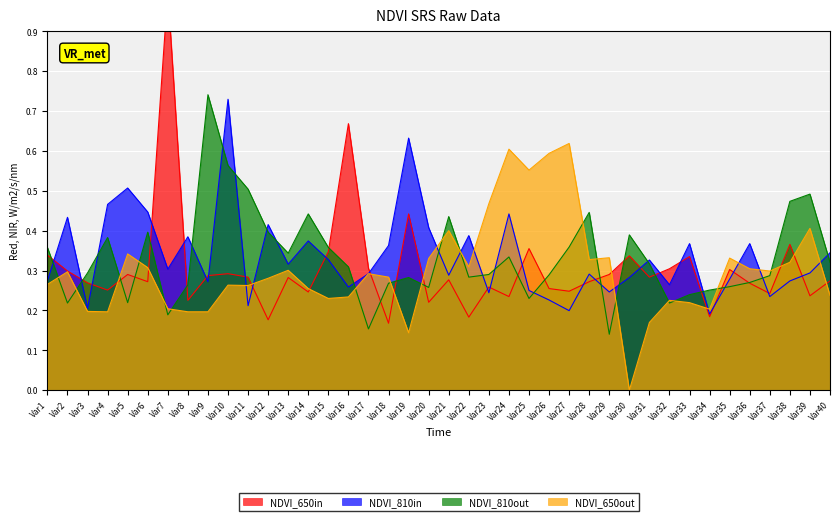

At which label does NDVI_650out reach its minimum?

Var30